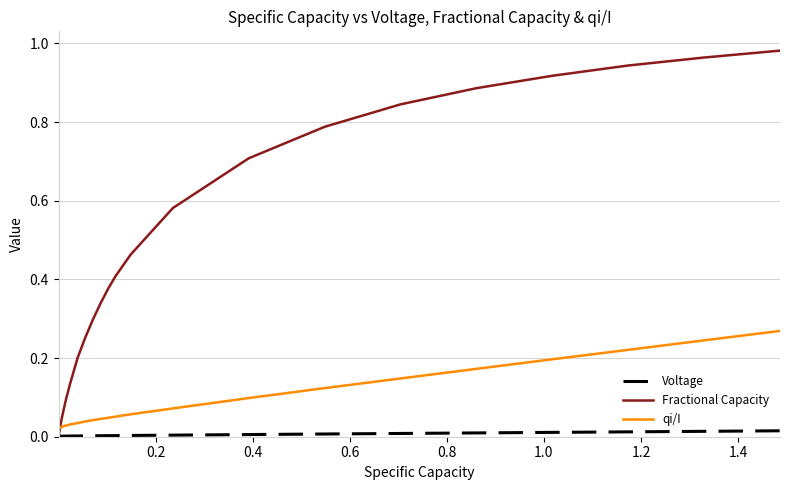

Which series has the widest spread of values?

Fractional Capacity